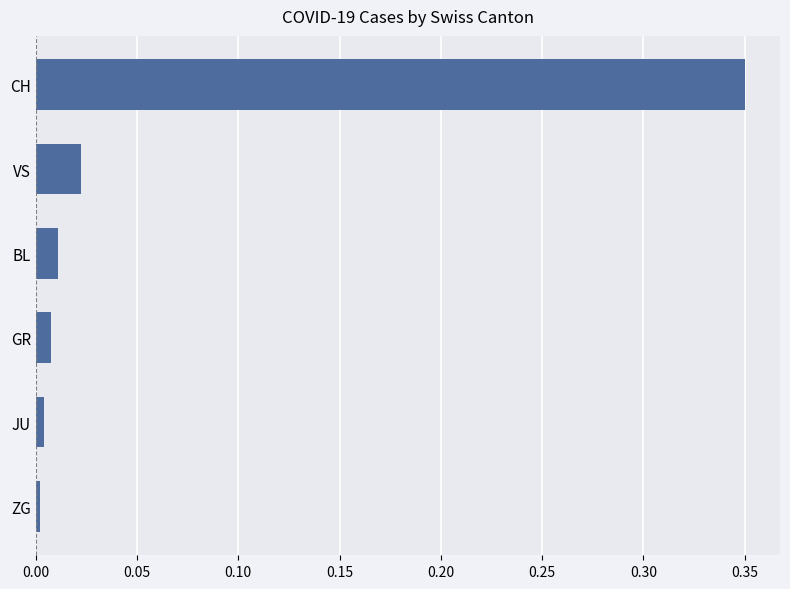

What is the sum of all values?

0.4